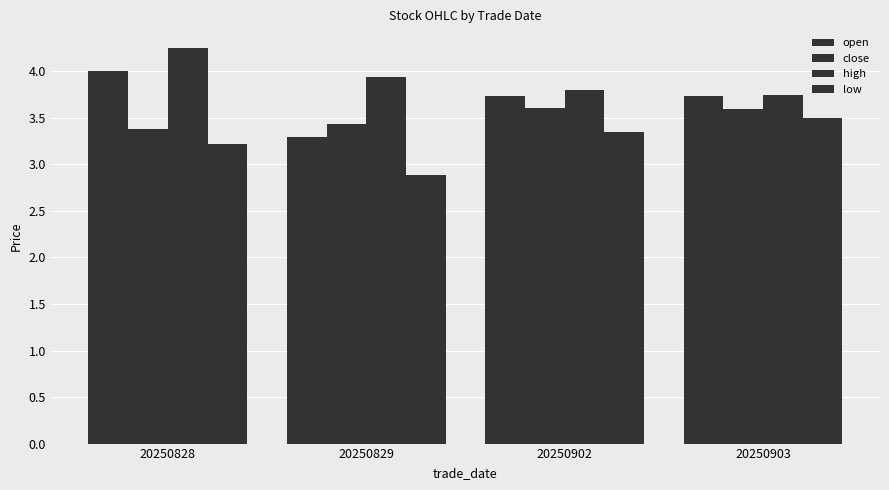

How many groups of bars are there?

4